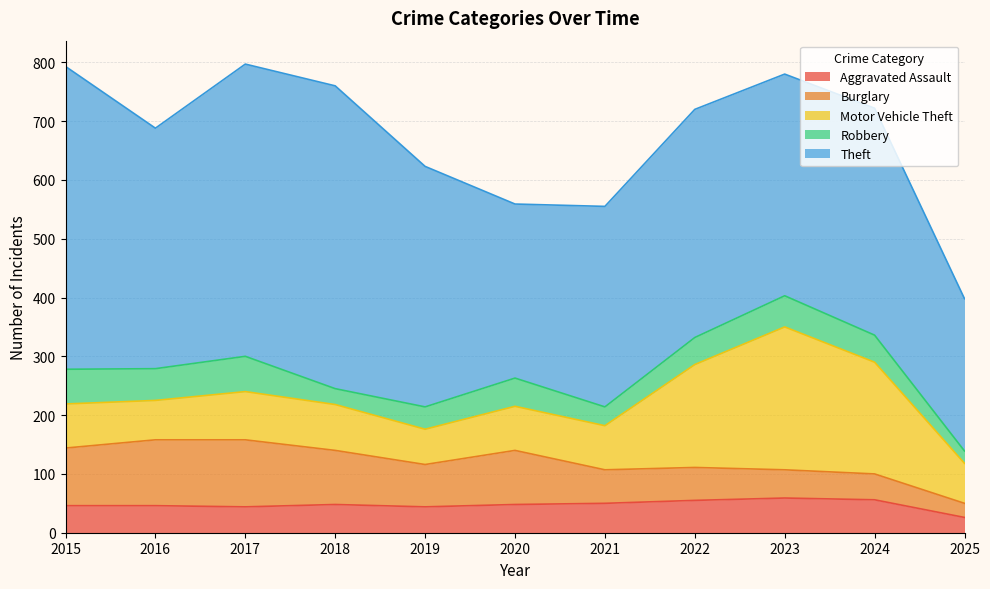

Is it true that Motor Vehicle Theft equals 111 at 2021?

False